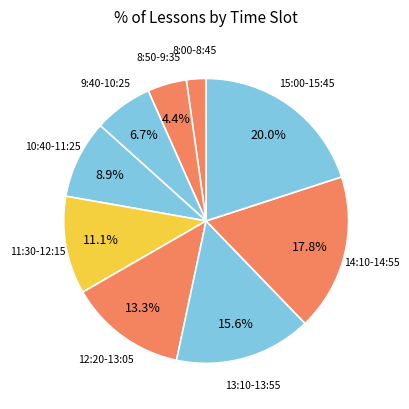

How many segments does this pie chart have?

9